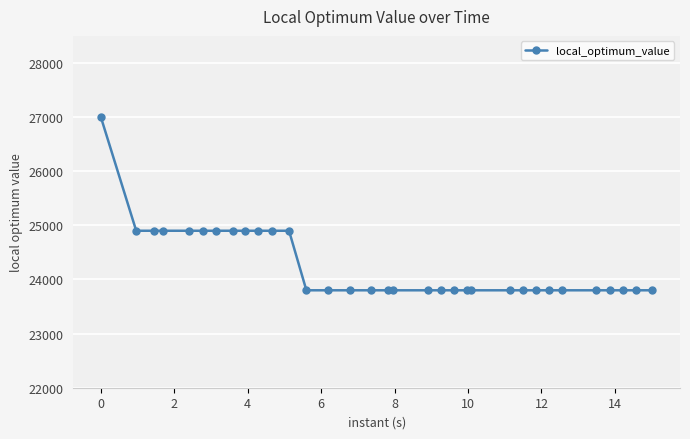

How many categories are shown in the chart?

33